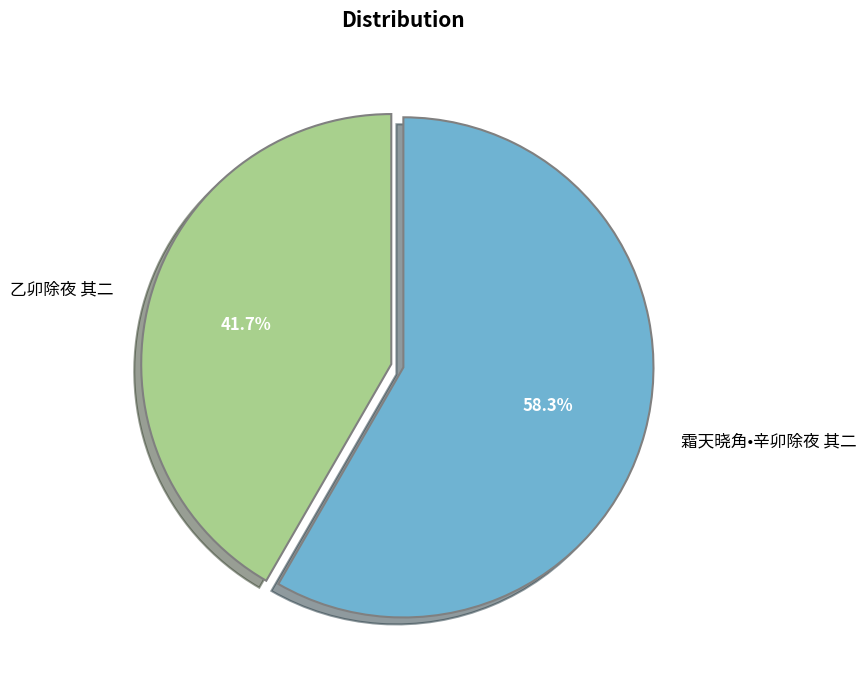

How many segments does this pie chart have?

2